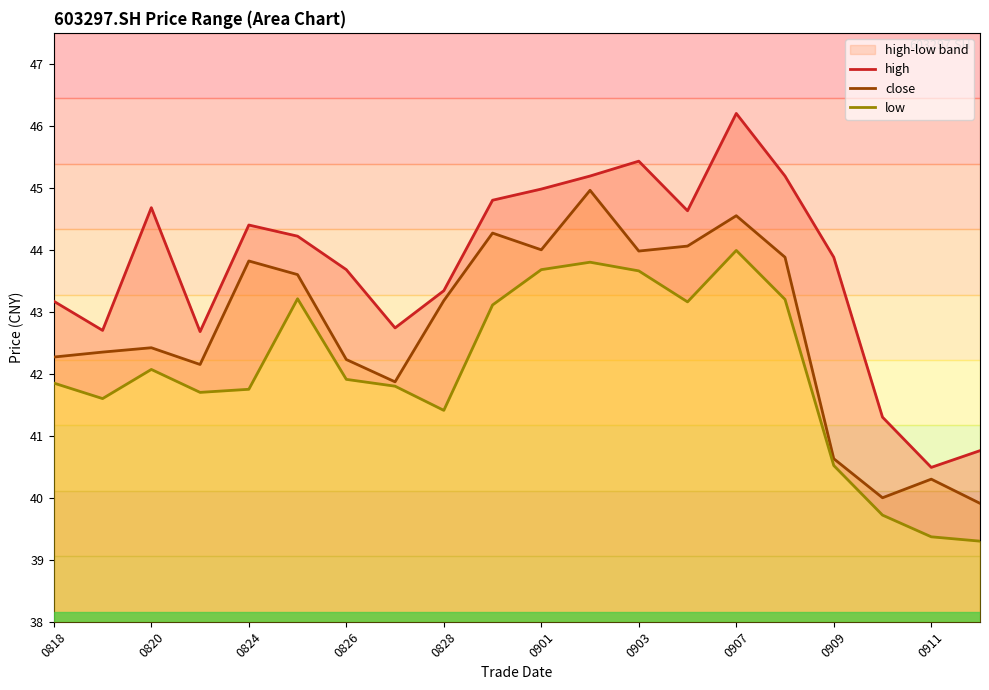

At which label does close first exceed 43?

0824